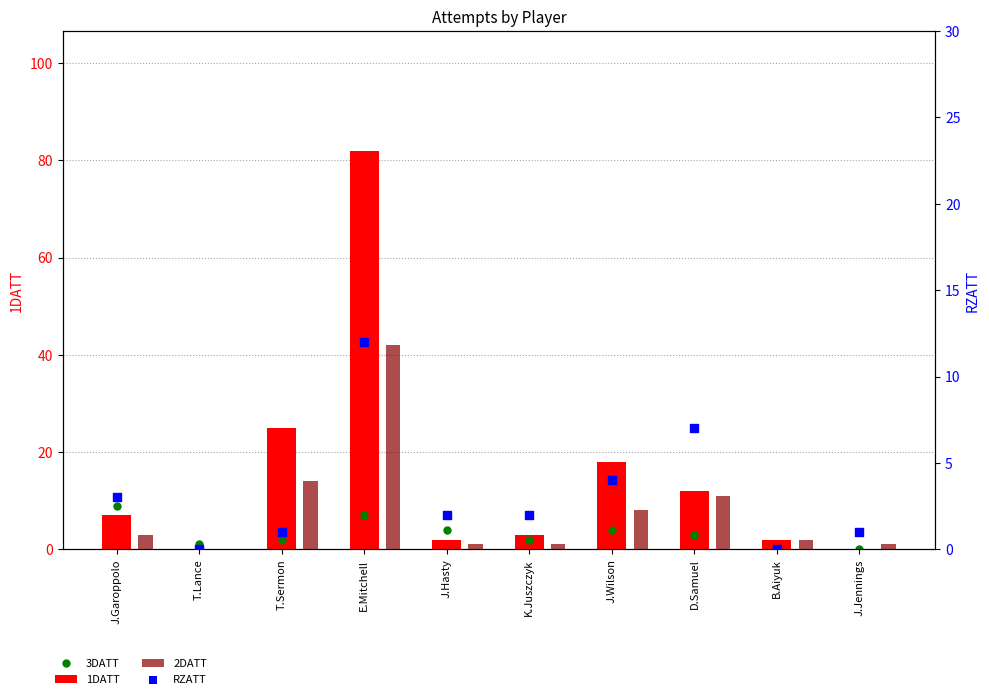

Which series reaches the maximum Y coordinate?

1DATT